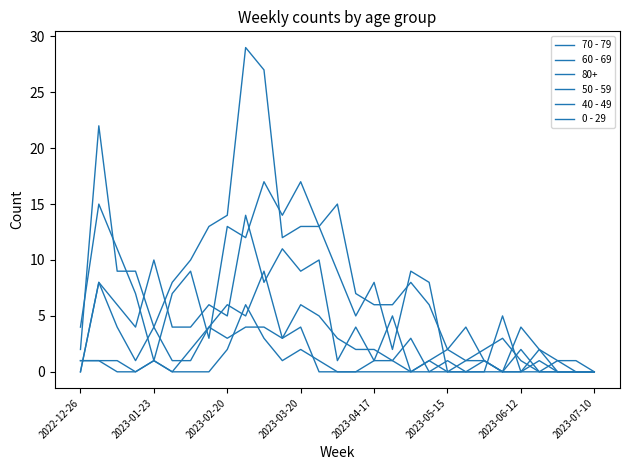

True or false: 70 - 79 and 40 - 49 intersect in this chart.

False